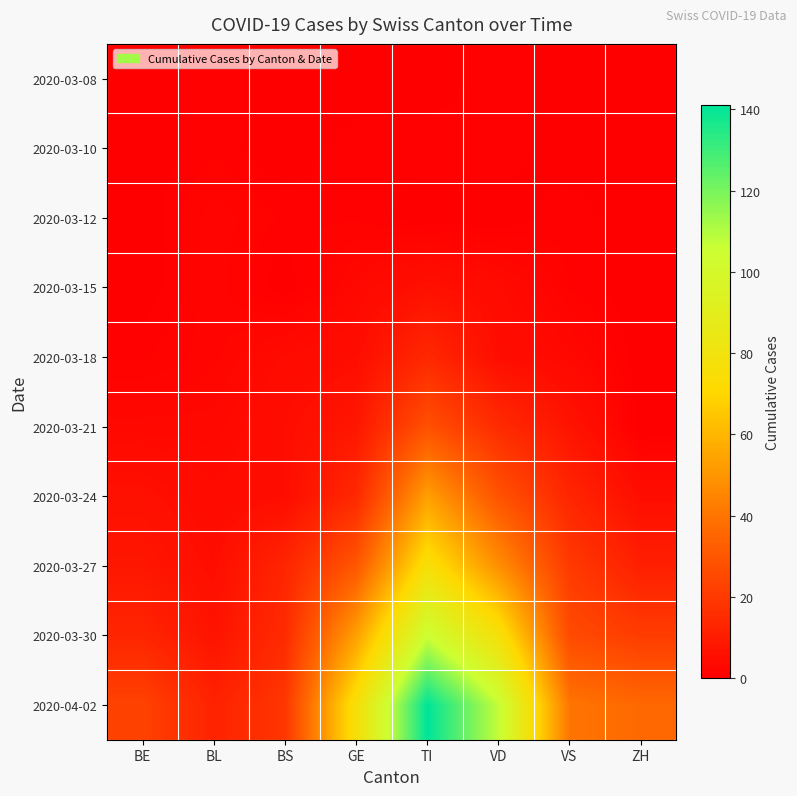

At how many categories does at least one series exceed 20?

6